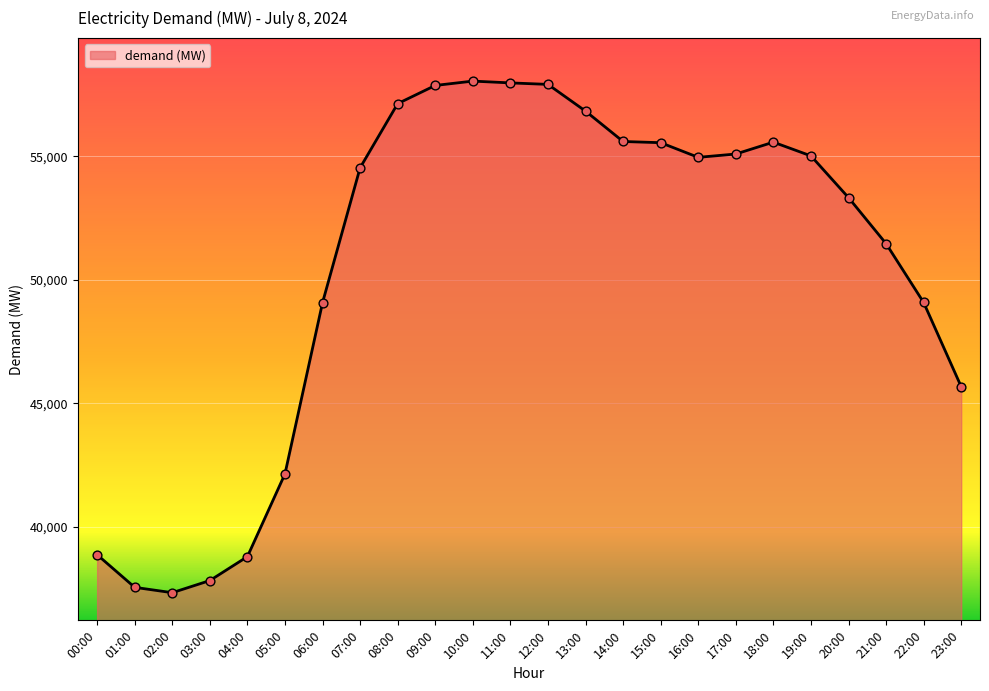

Which has a higher value, 17:00 or 23:00?

17:00